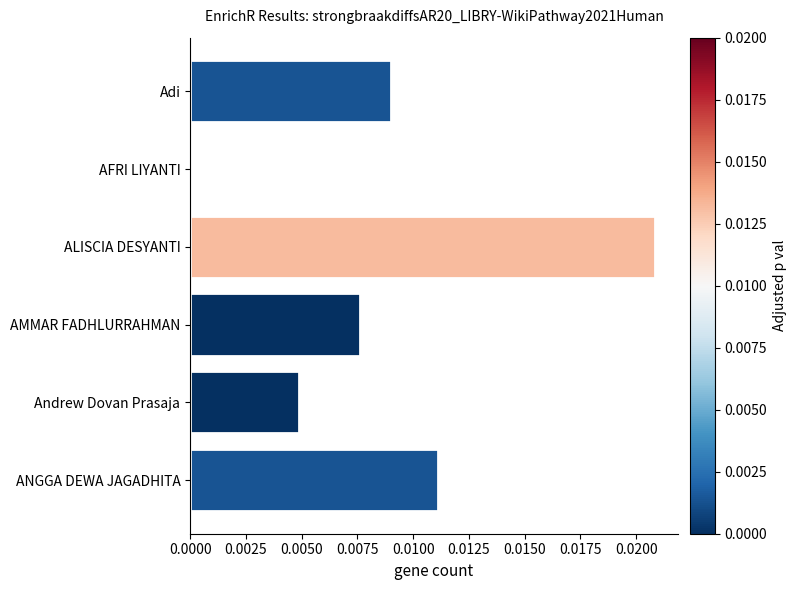

The value at AMMAR FADHLURRAHMAN is 0.0. True or false?

True